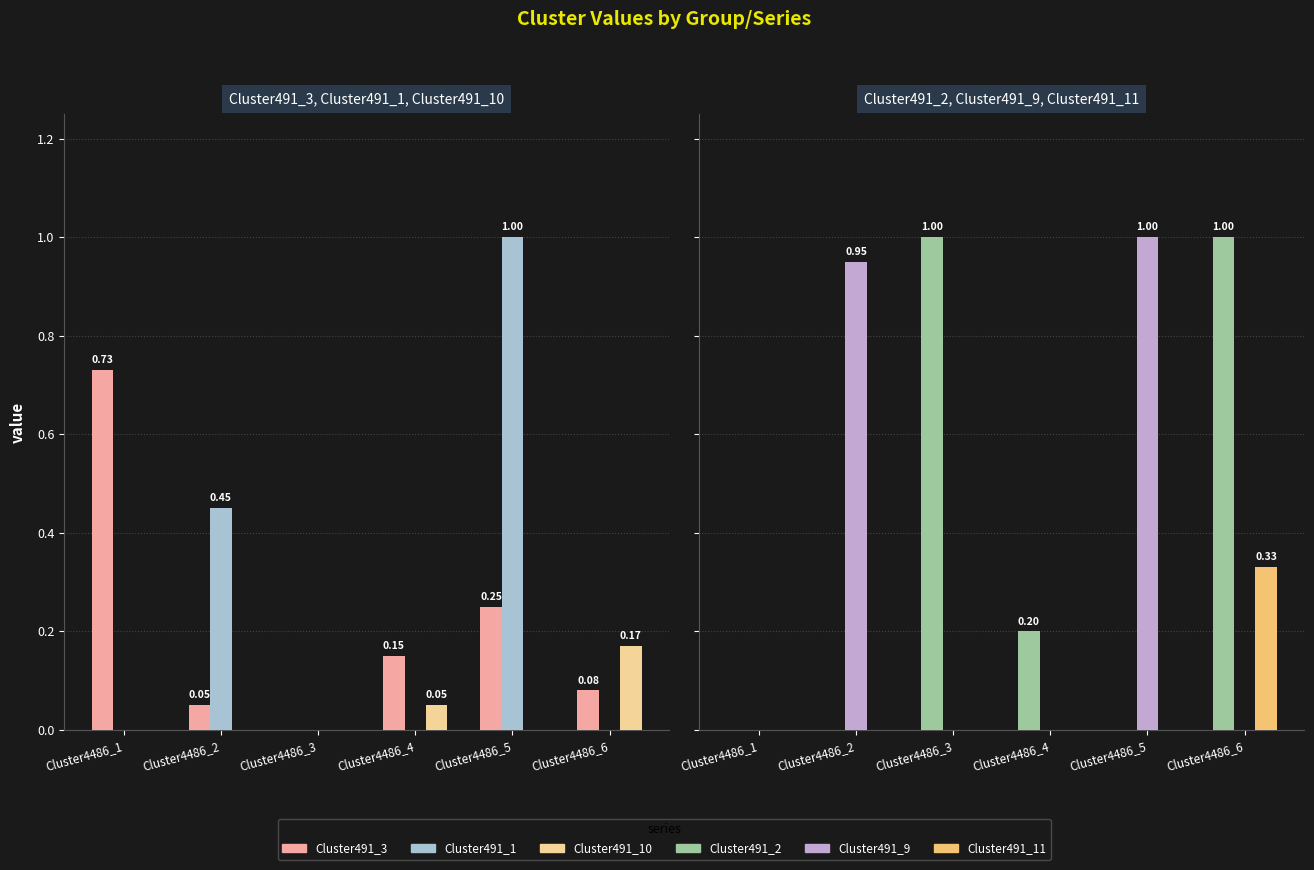

Is it true that Cluster491_9 equals 0.6 at Cluster4486_1?

False